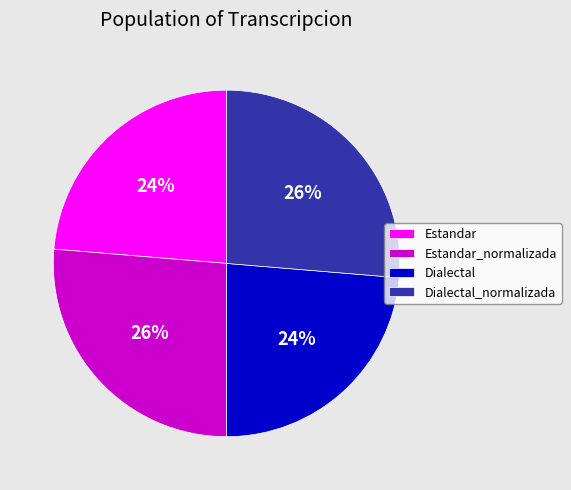

True or false: Estandar_normalizada accounts for 37% of the total.

False